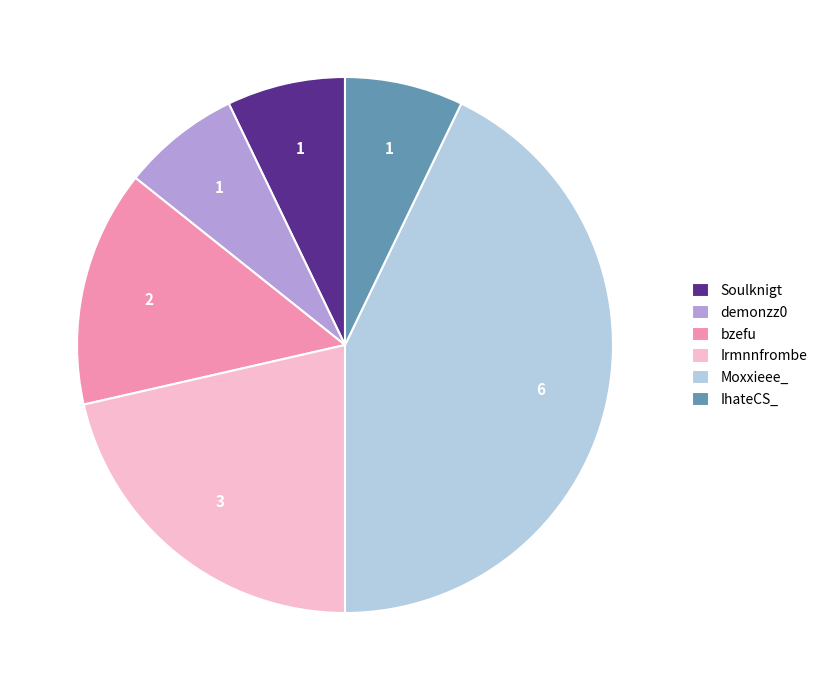

Count the number of slices in the pie.

6